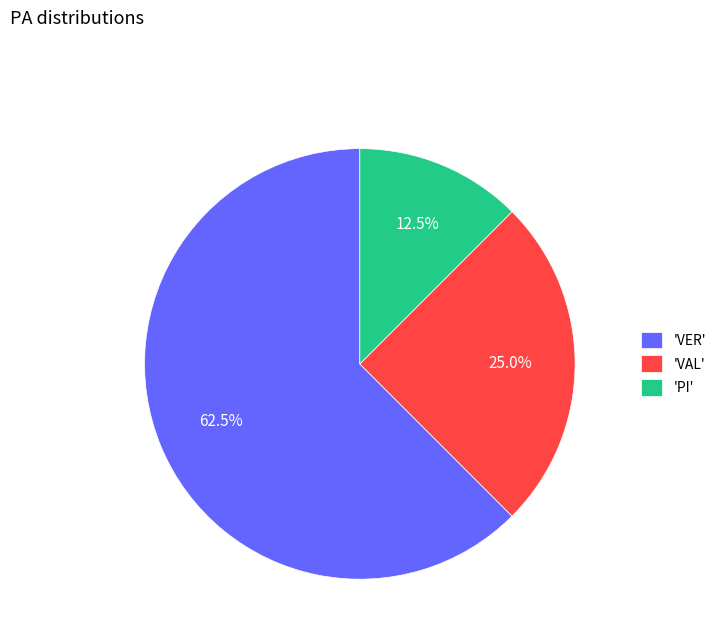

What is the majority slice?

'VER'